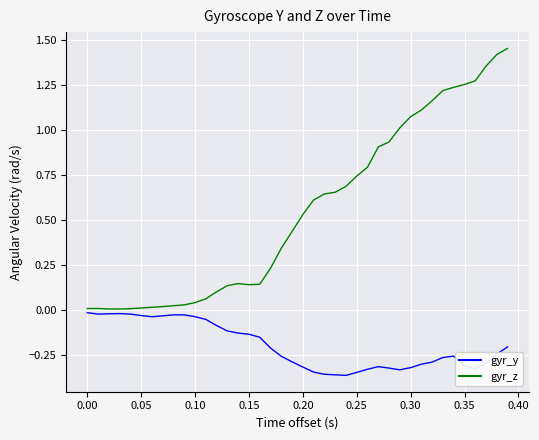

Does the chart have visible grid lines?

Yes